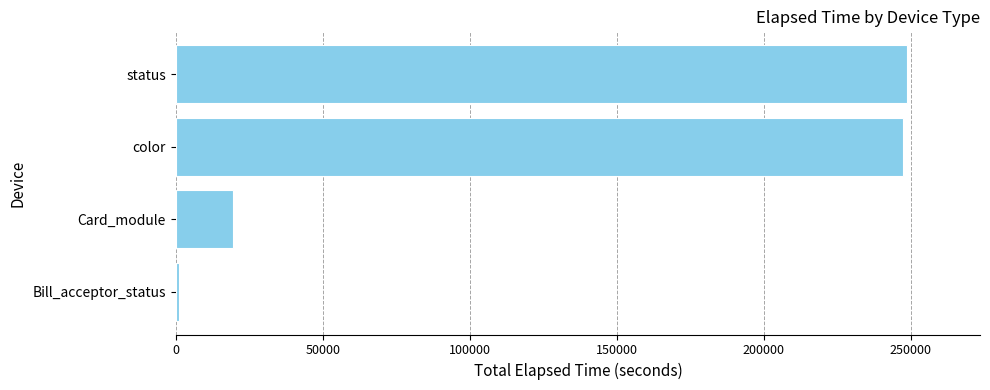

Reading top to bottom, extract all data points from this chart.

248653	247345	19335	947